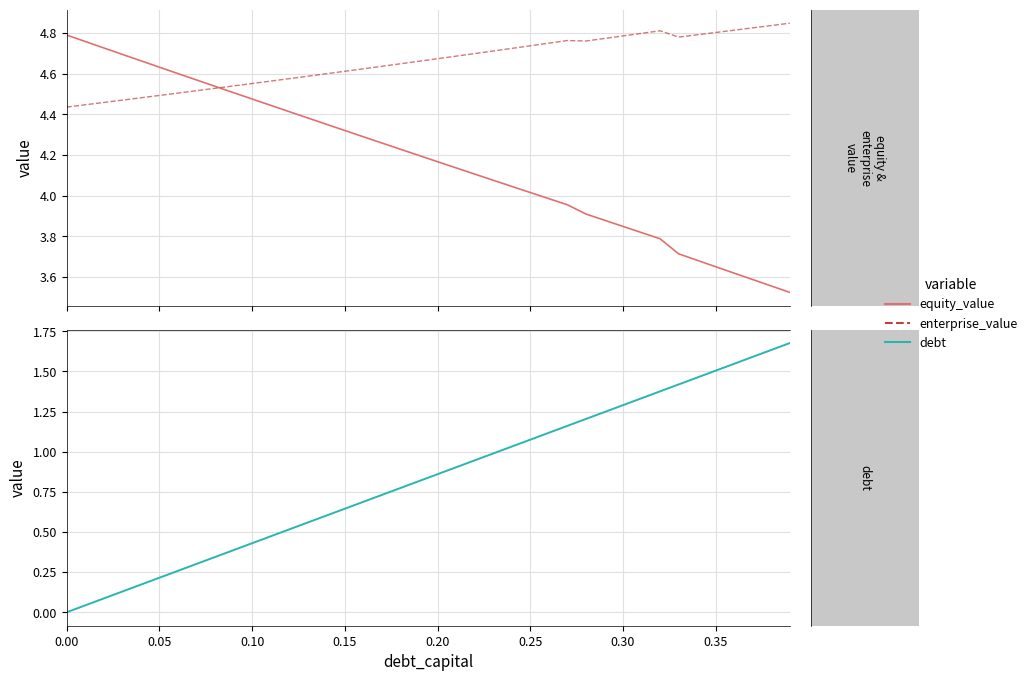

Which series has the largest range (max minus min)?

debt